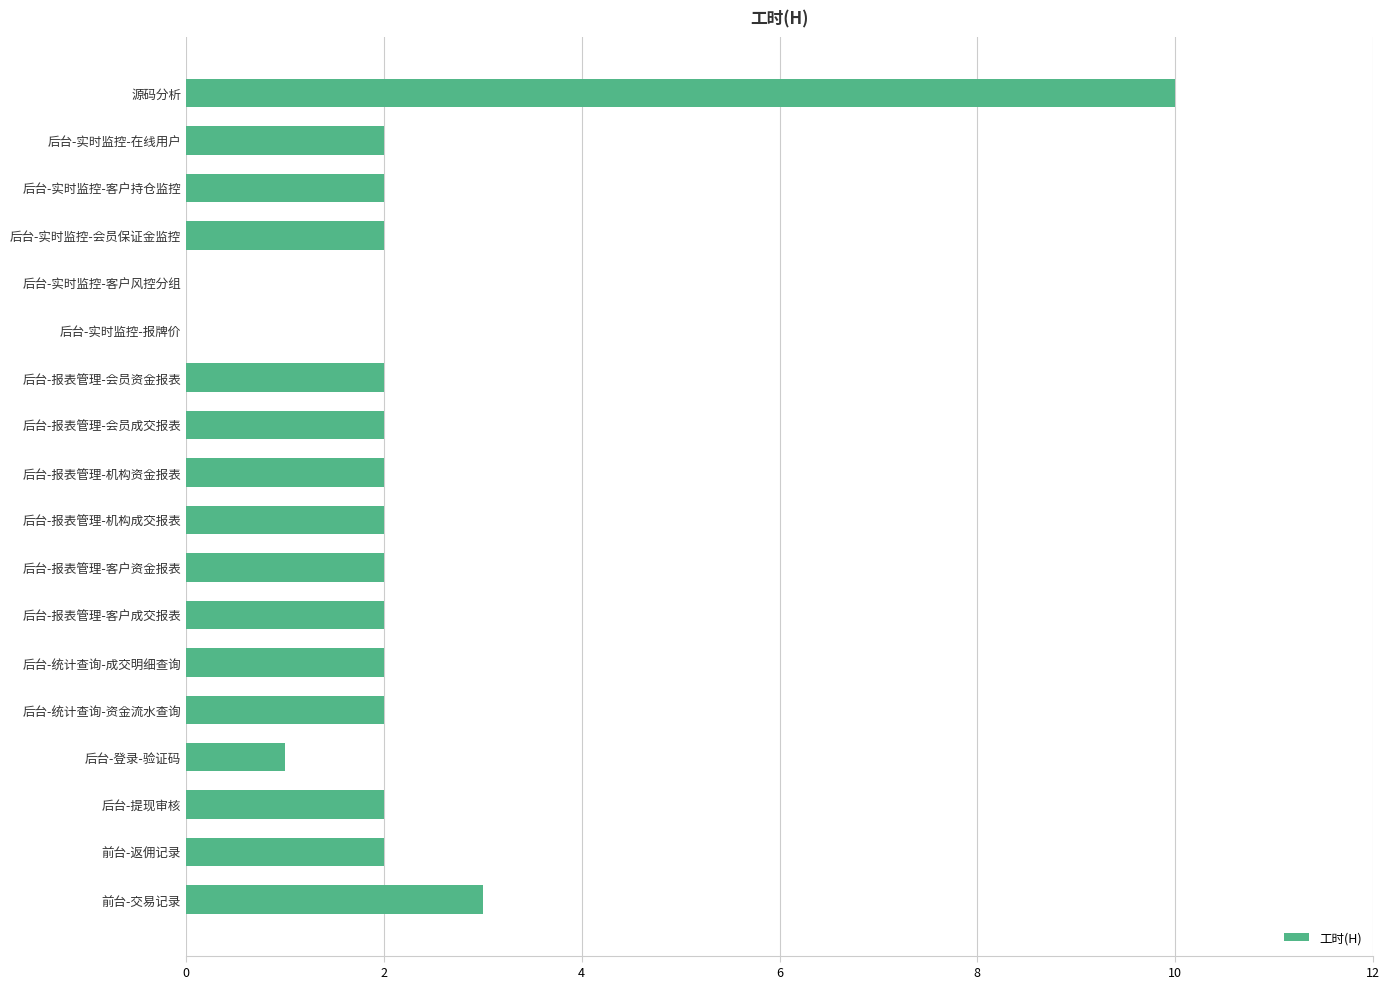

True or false: the data shows 5 at 前台-交易记录.

False